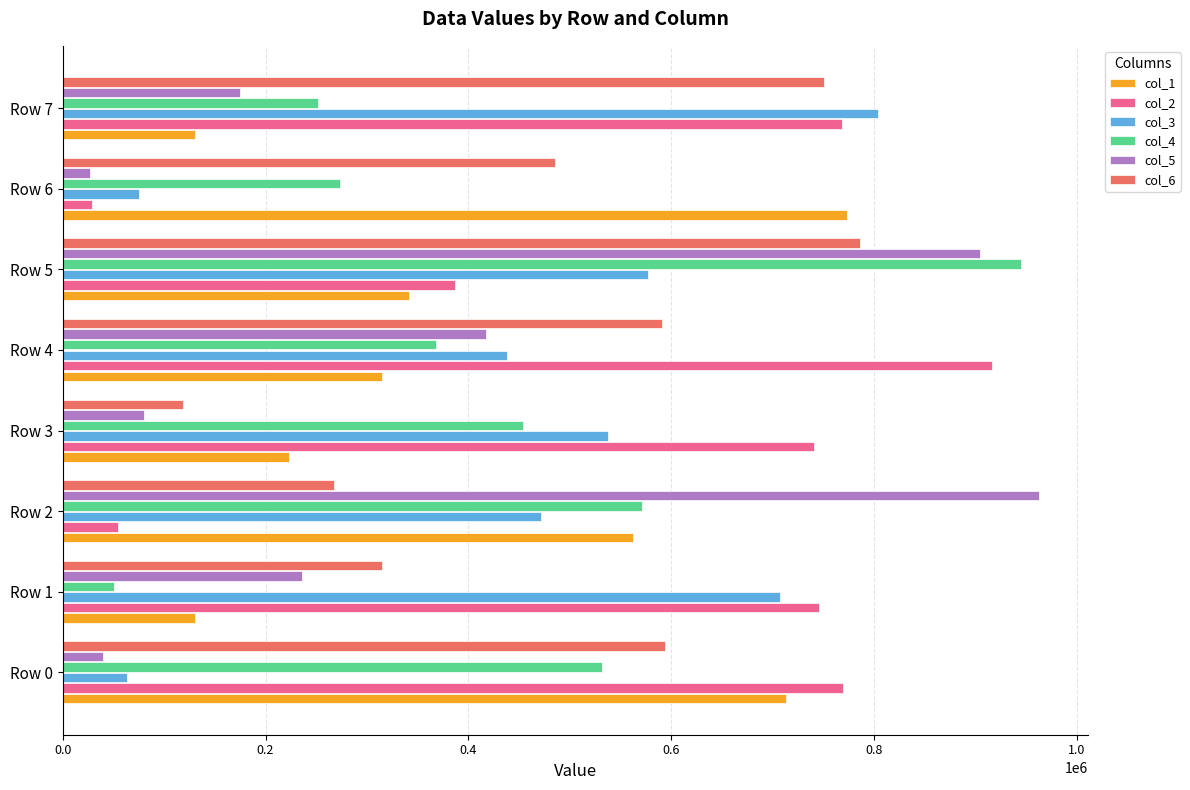

At which label does col_6 reach its peak?

Row 5